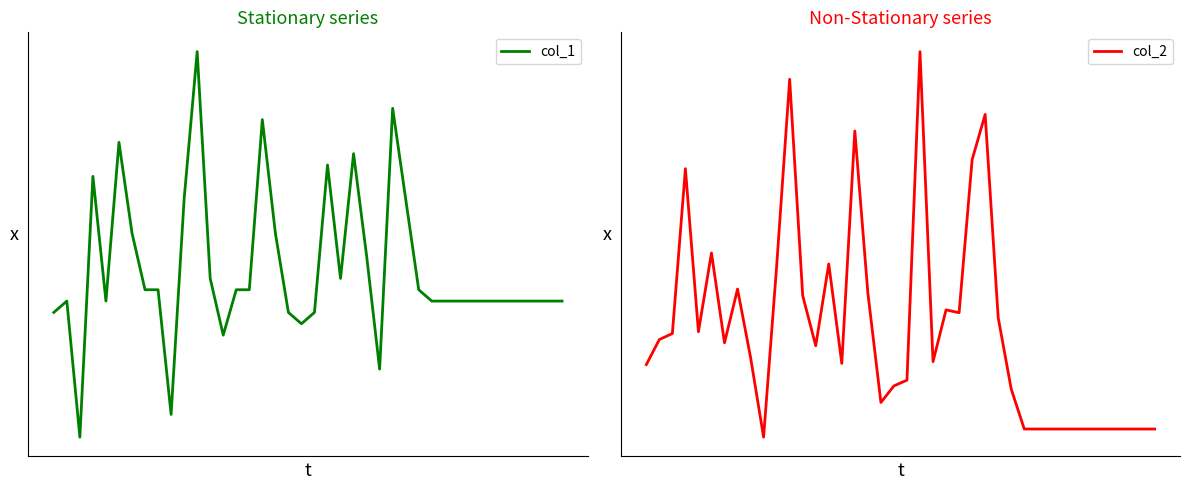

True or false: col_2 has more than 1 points higher than both neighbors.

True